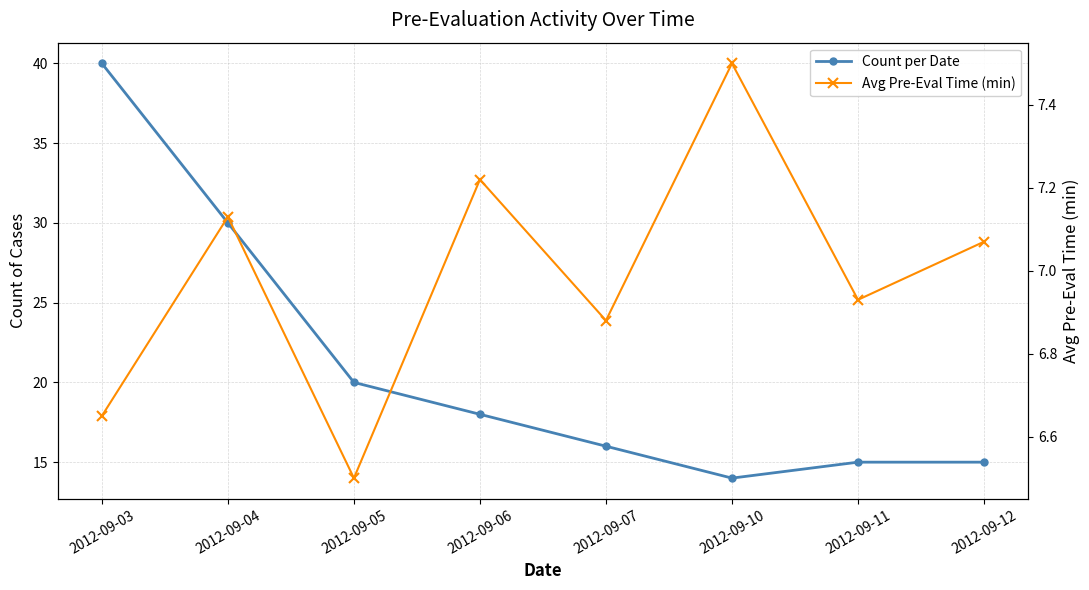

True or false: Count per Date has more than 0 points higher than both neighbors.

False